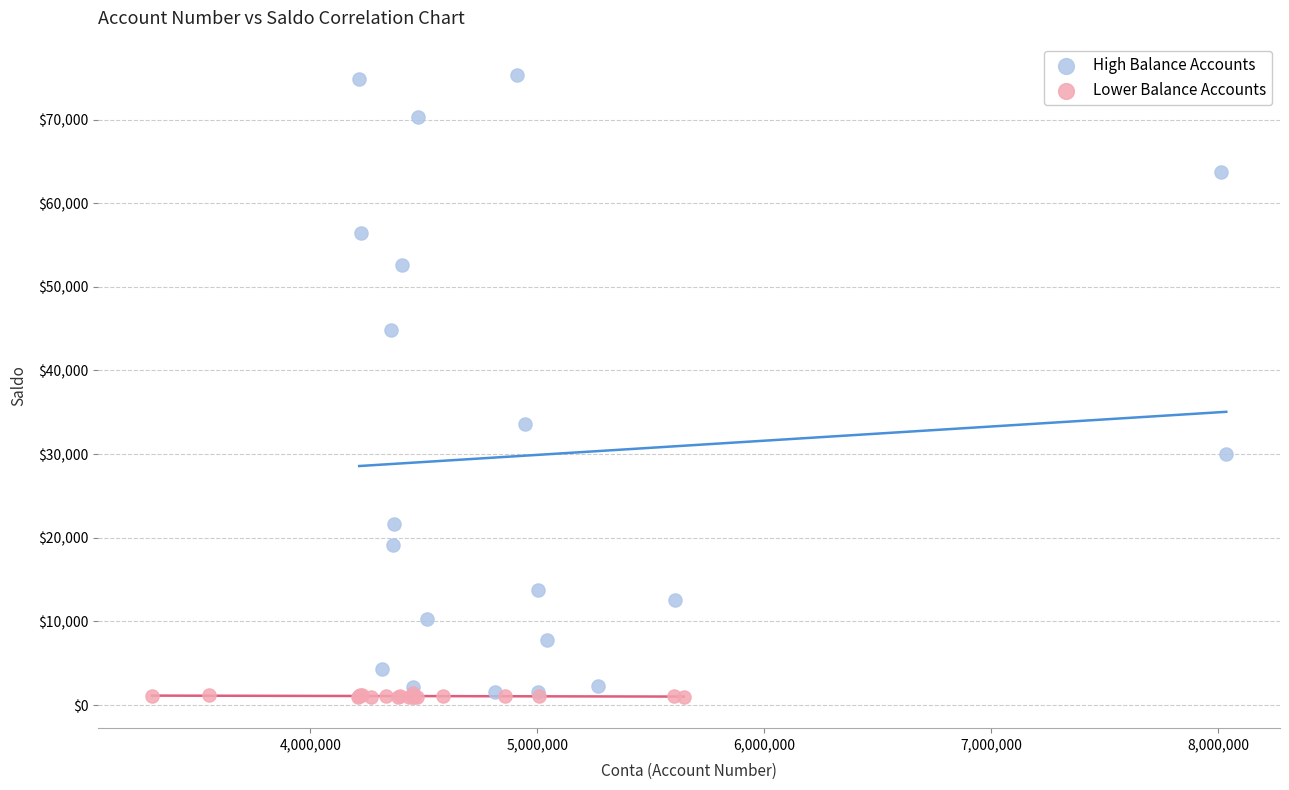

Which series contains the highest Y value?

High Balance Accounts